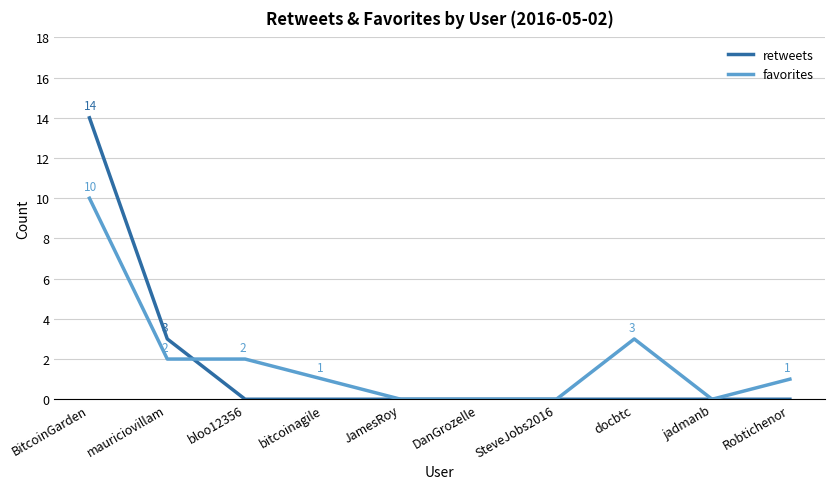

Does the chart have visible grid lines?

Yes